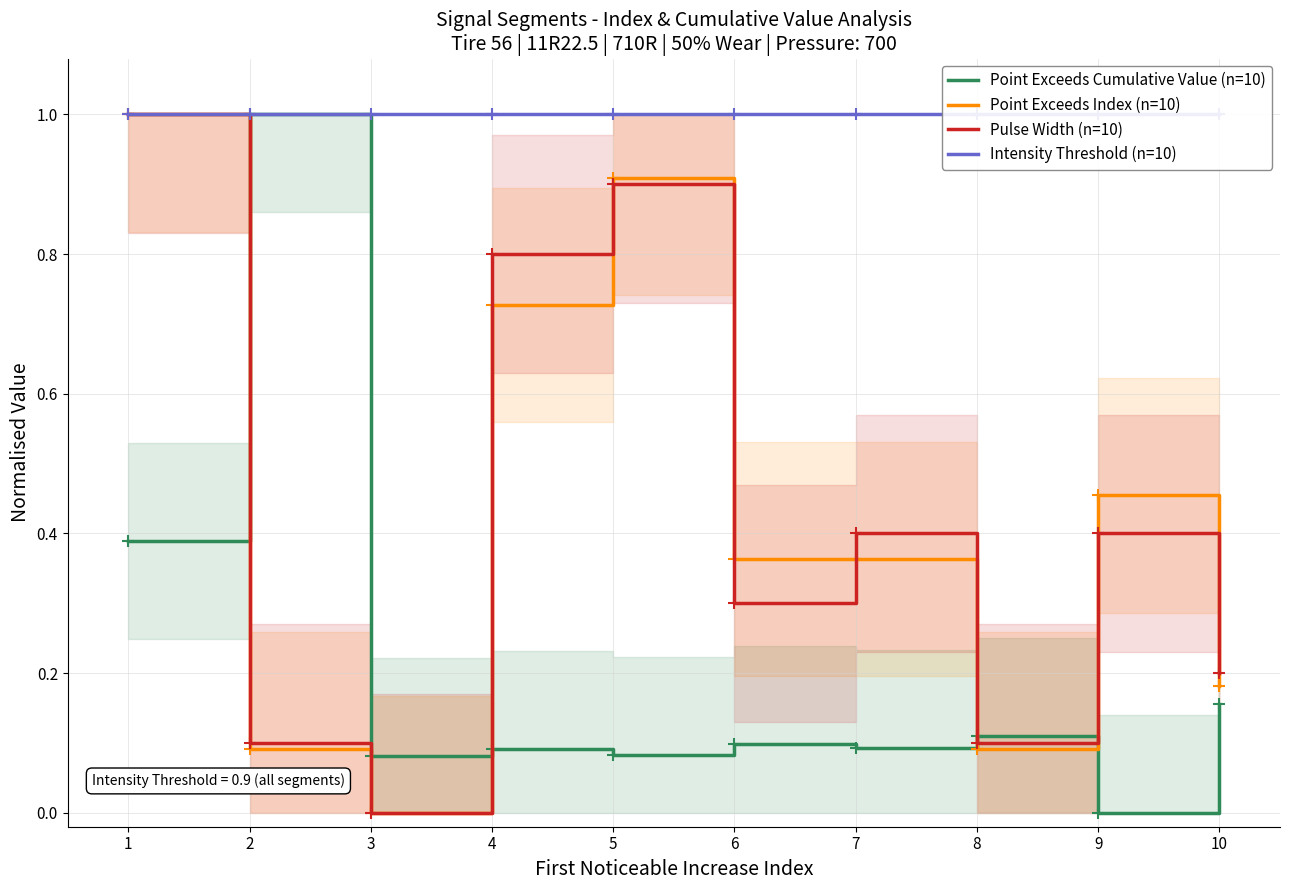

What is the value of the Pulse Width (n=10) point at the 7th from the left?

0.4